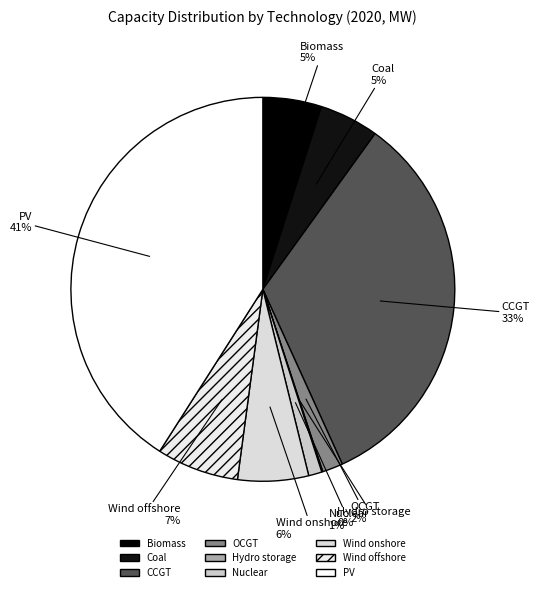

What is the largest slice in the pie chart?

PV